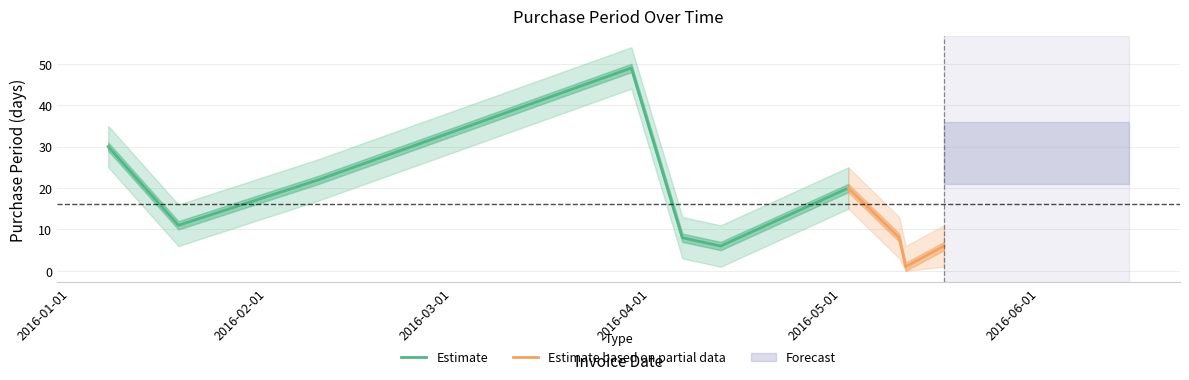

Is it true that PurchasePeriod_upper equals 11 at 2016-04-12?

True